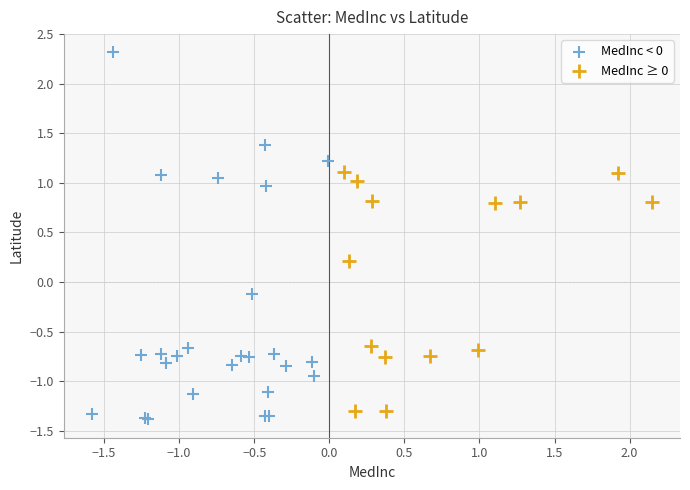

Which series contains the highest Y value?

MedInc < 0